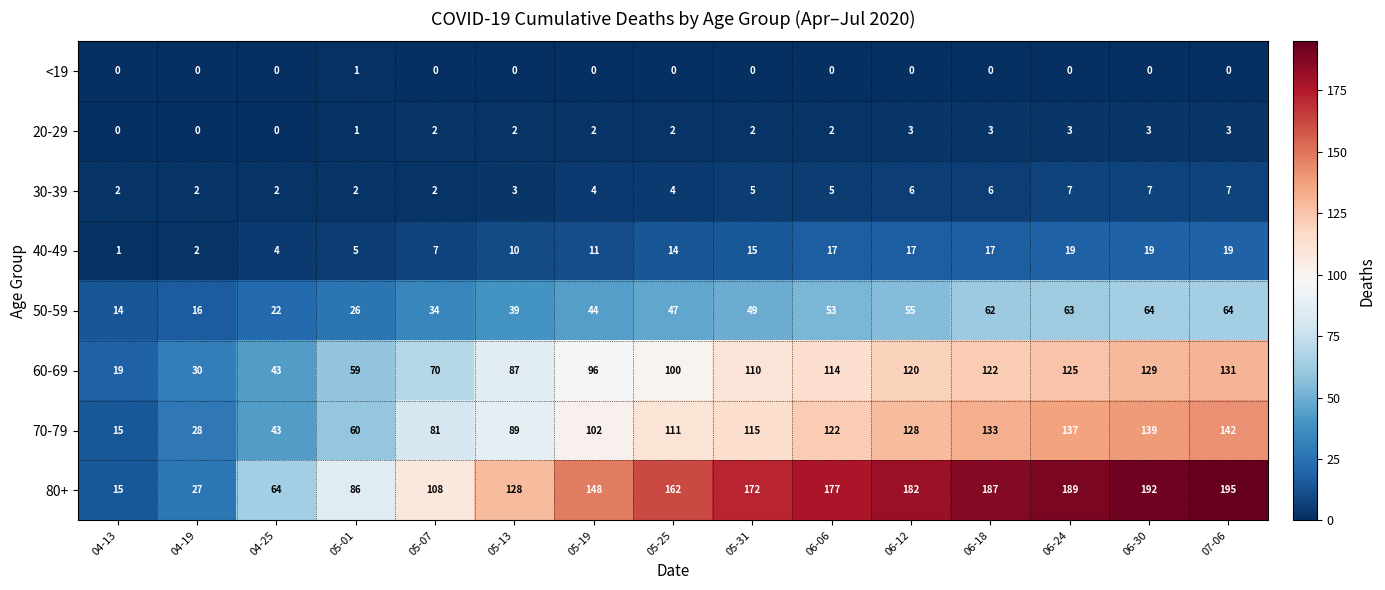

List the series in order of their peak value, lowest first.

<19, 20-29, 30-39, 40-49, 50-59, 60-69, 70-79, 80+